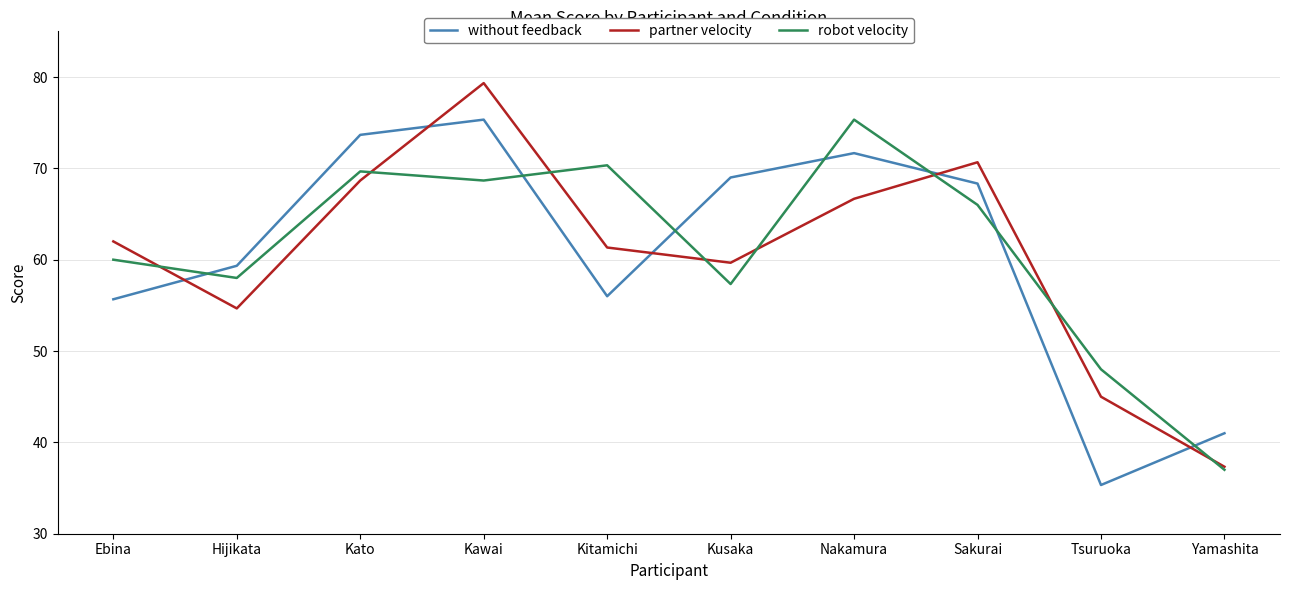

What is the difference between the maximum and second lowest values in the partner velocity series?

34.3